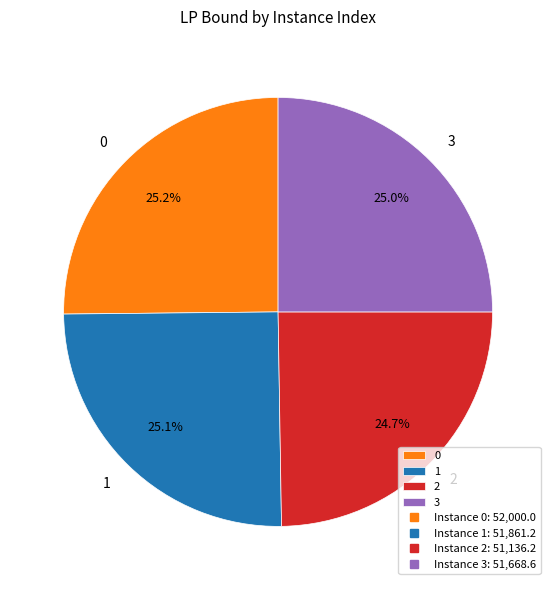

Count the number of slices in the pie.

4